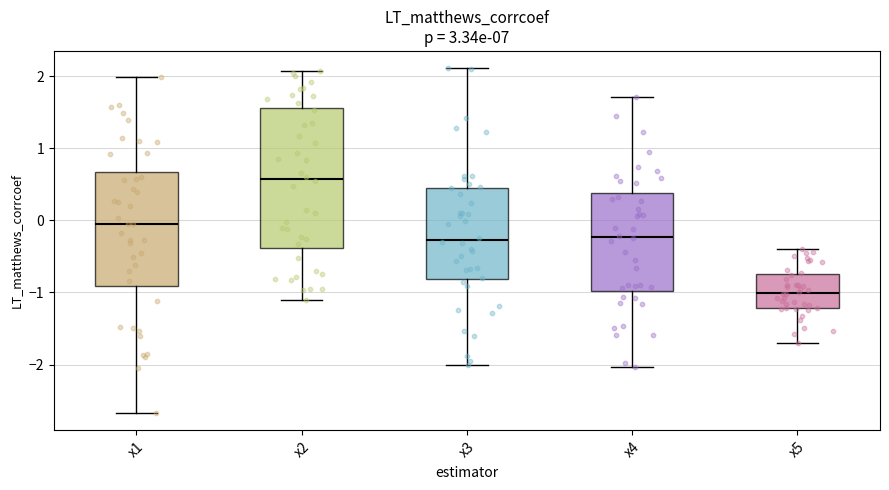

Comparing the boxes themselves (not the whiskers), which one is the tallest?

x2